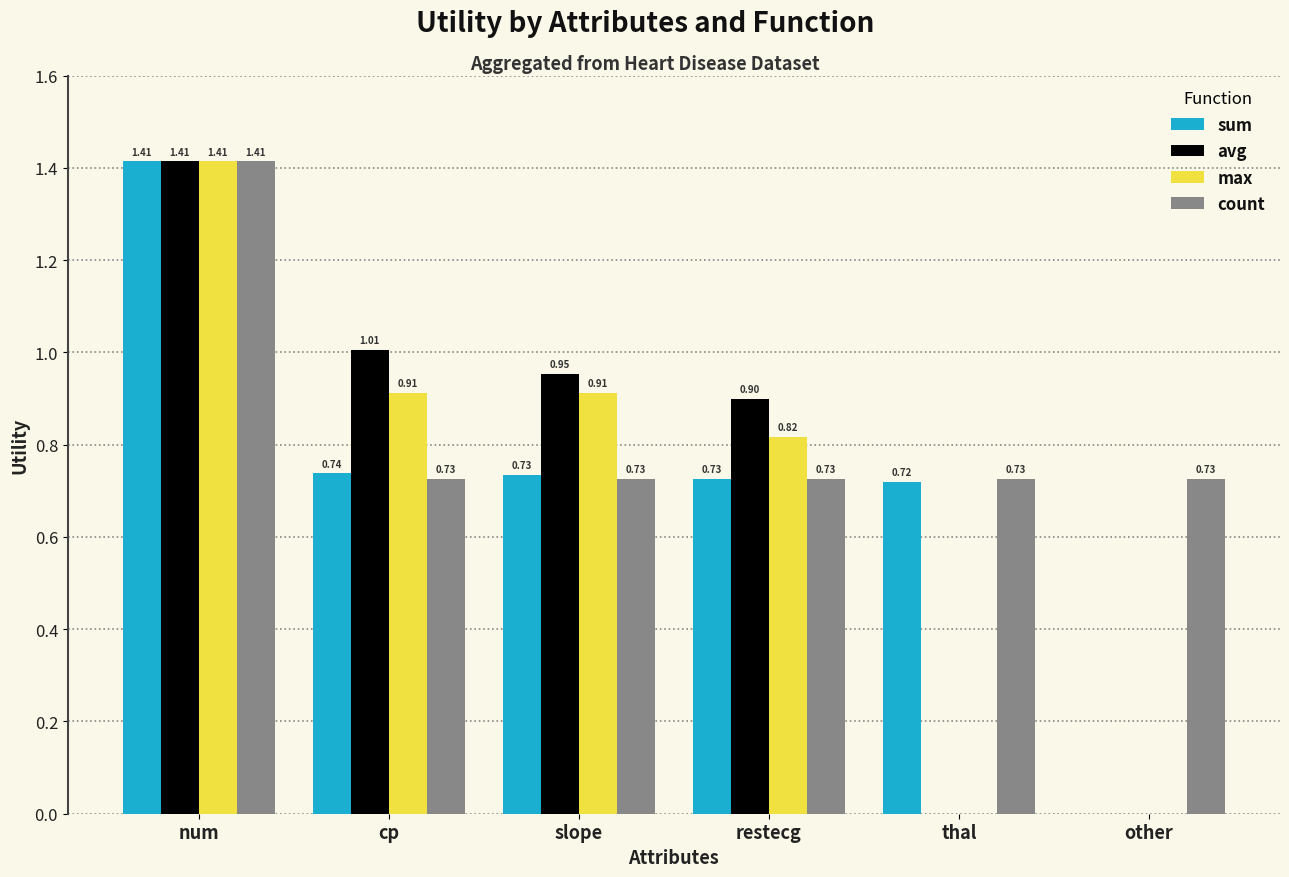

Which label corresponds to the largest value in the chart?

num